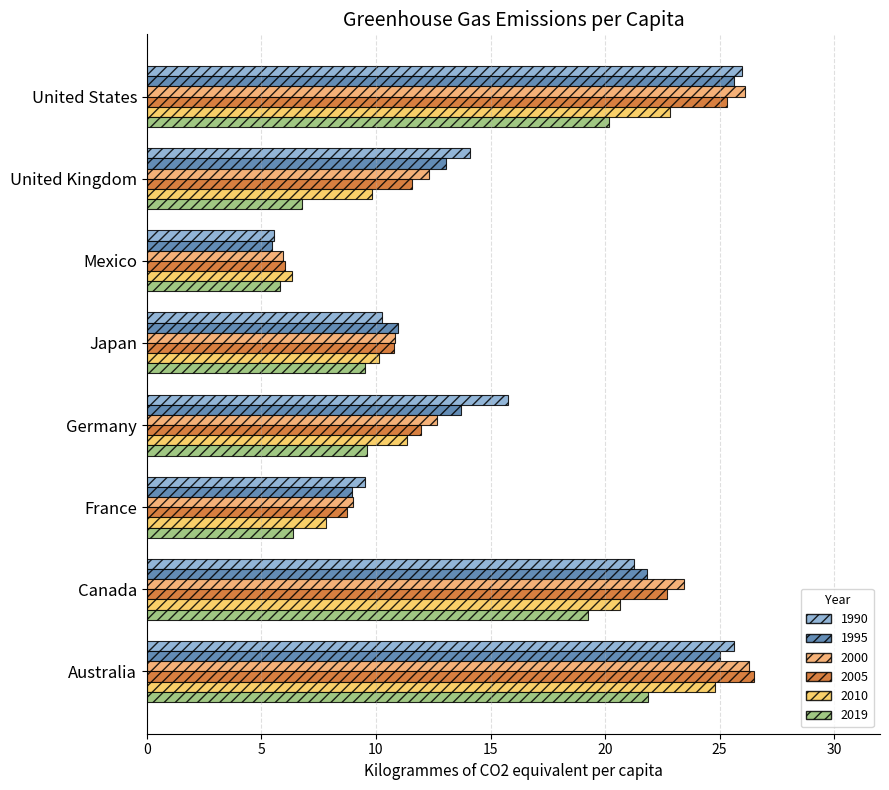

What is the value of the 2000 bar at the 8th from the left?

26.1